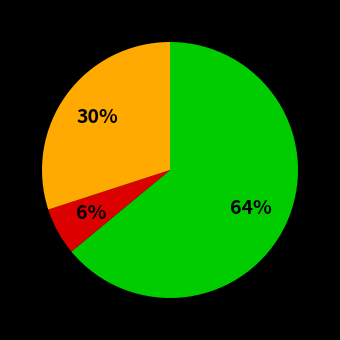

Count the number of slices in the pie.

3